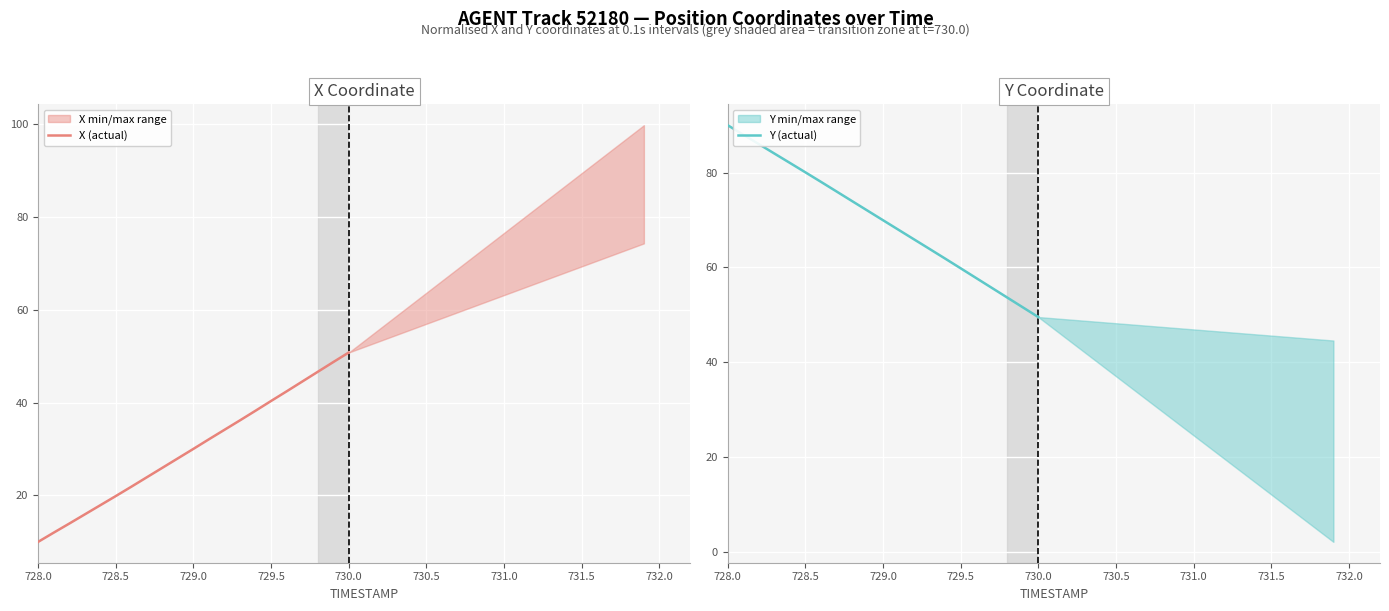

True or false: Y (actual) has more than 2 points higher than both neighbors.

False